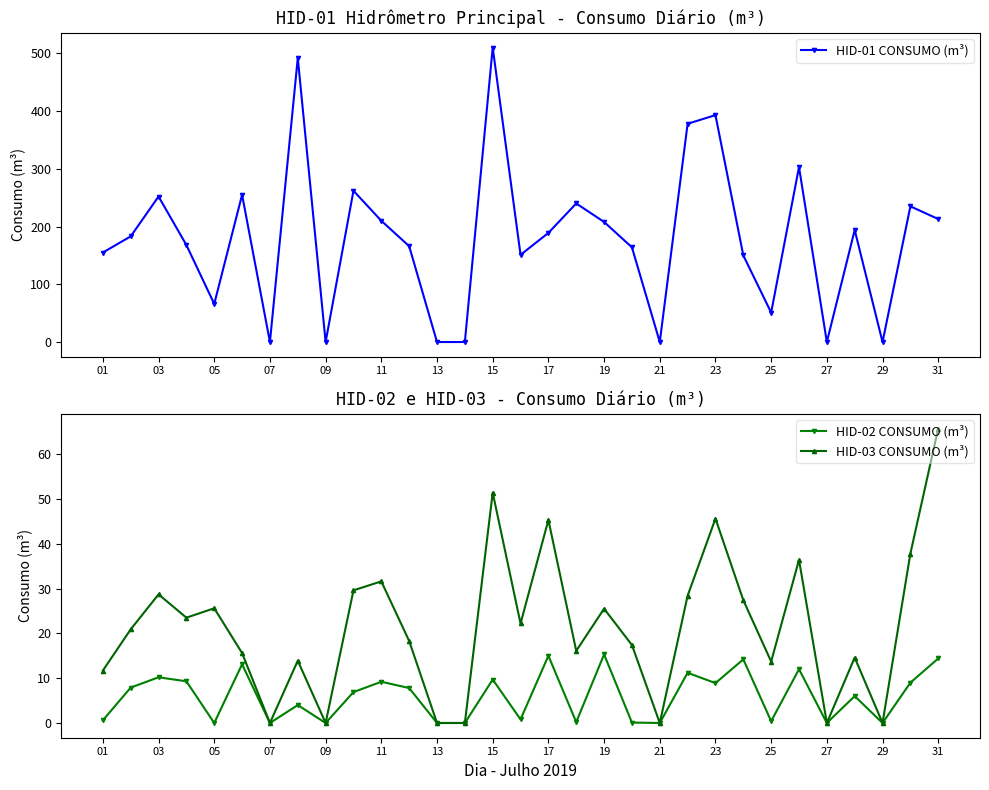

How many data points in HID-03 CONSUMO (m³) are less than 20?

15